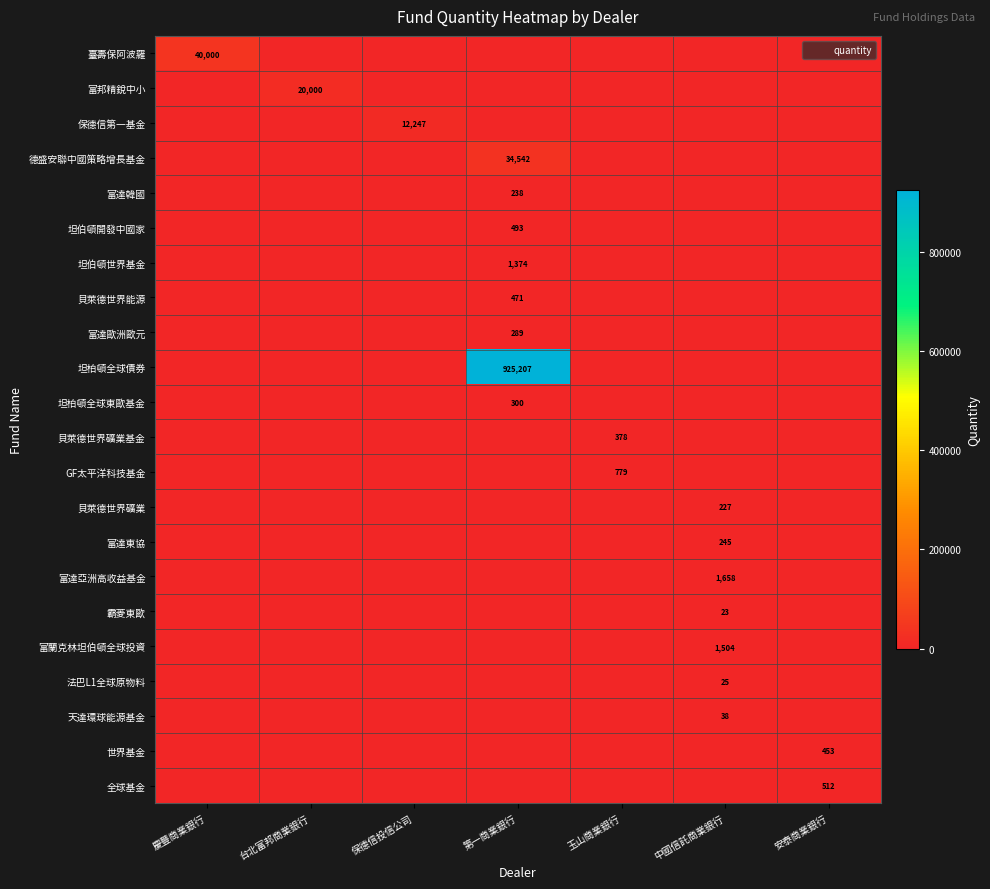

What is the difference between the maximum and minimum values in the 富達亞洲高收益基金 series?

1657.6